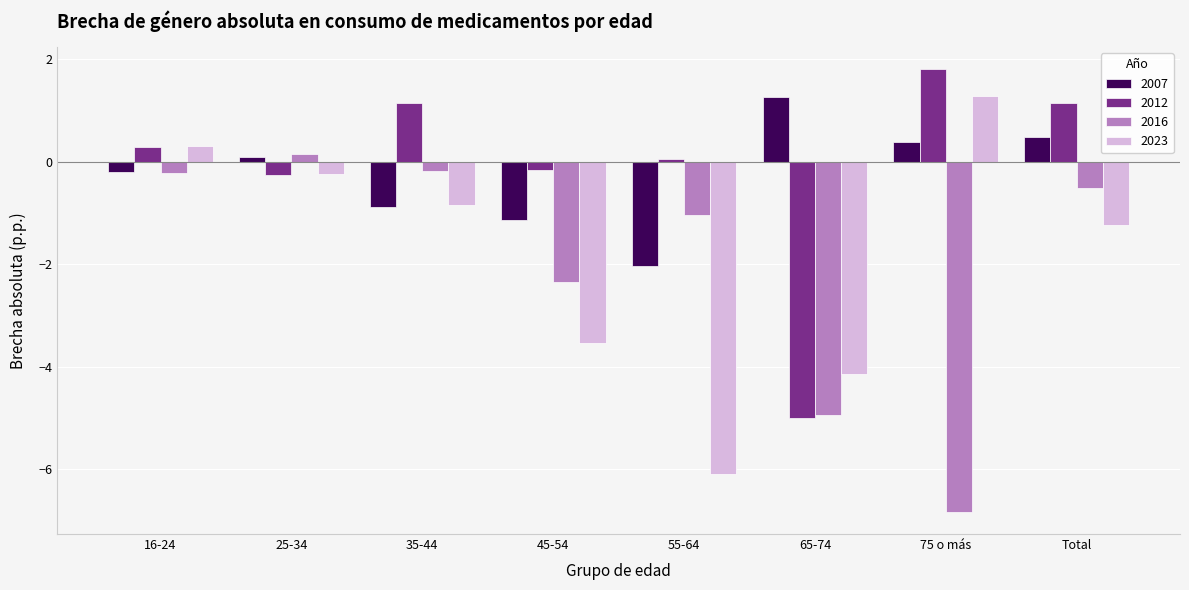

What is the difference between the maximum and second lowest values in the 2007 series?

2.4